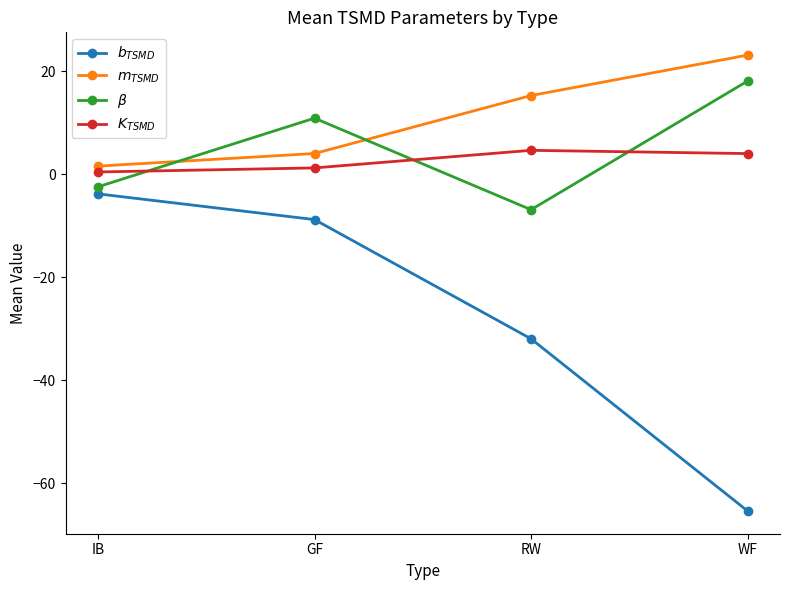

True or false: $b_{TSMD}$ has a value of -8.8 at GF.

True